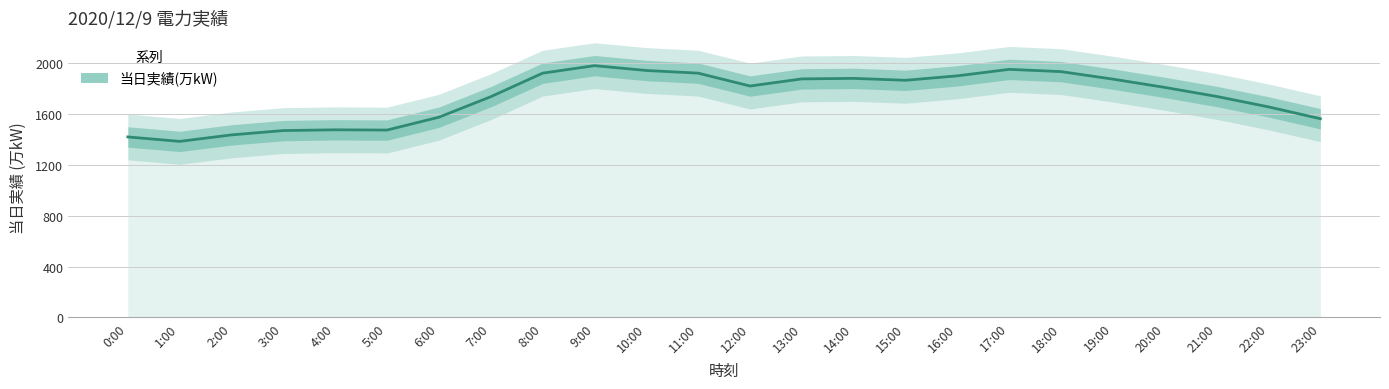

List the labels in order of value, largest first.

9:00, 17:00, 10:00, 18:00, 8:00, 11:00, 16:00, 14:00, 13:00, 19:00, 15:00, 12:00, 20:00, 21:00, 7:00, 22:00, 6:00, 23:00, 4:00, 5:00, 3:00, 2:00, 0:00, 1:00